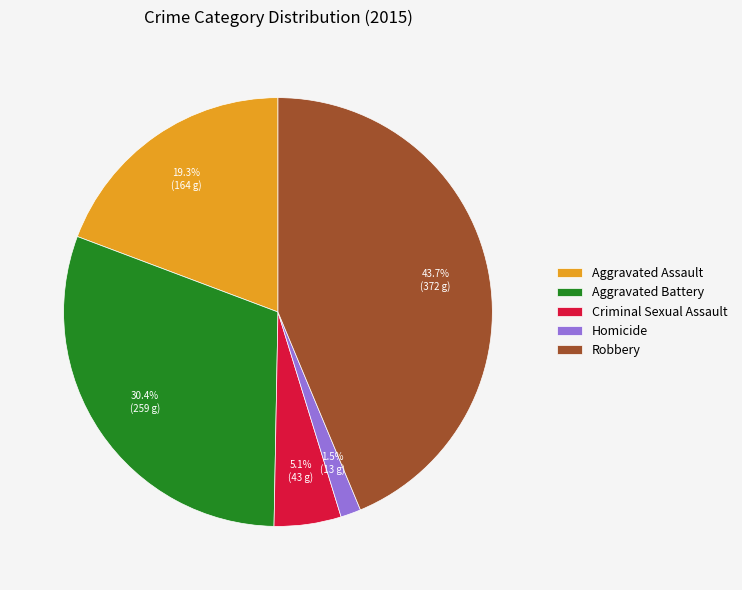

Does any single category account for the majority?

No